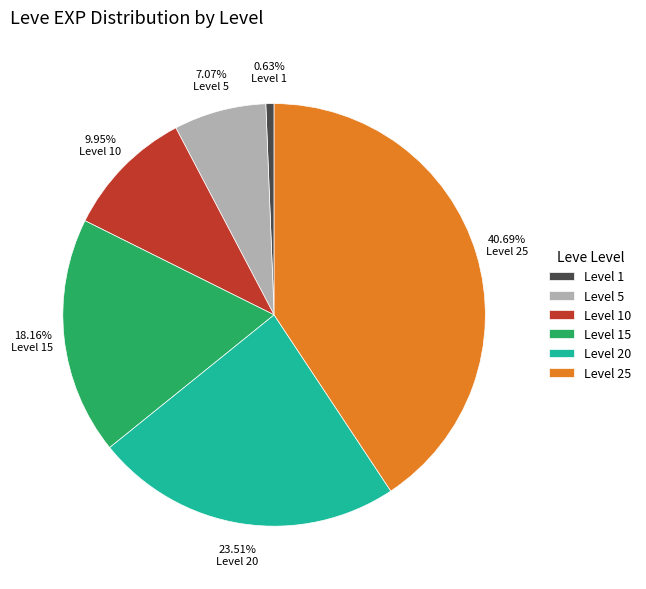

How many segments does this pie chart have?

6